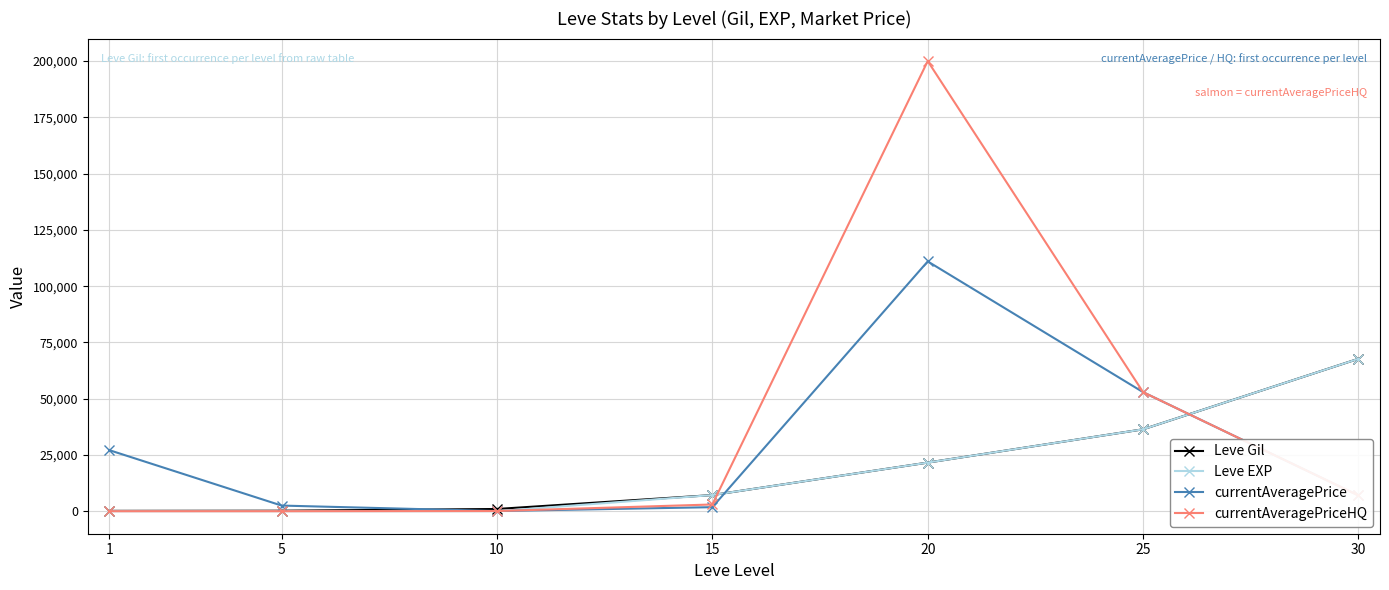

The value of currentAveragePriceHQ at 1 is 78853. True or false?

False